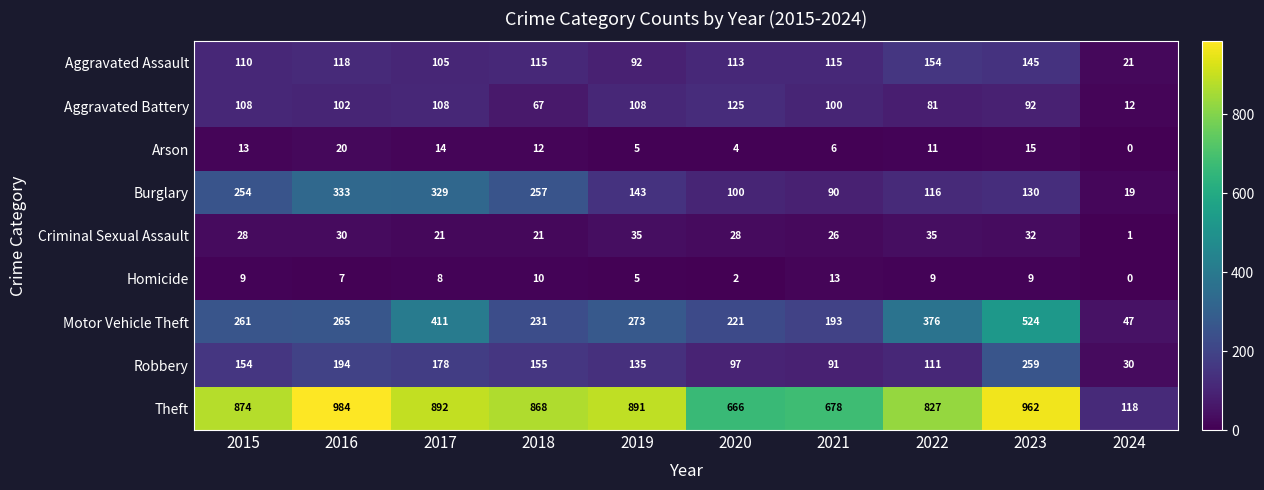

True or false: Burglary has a value of 116 at 2022.

True